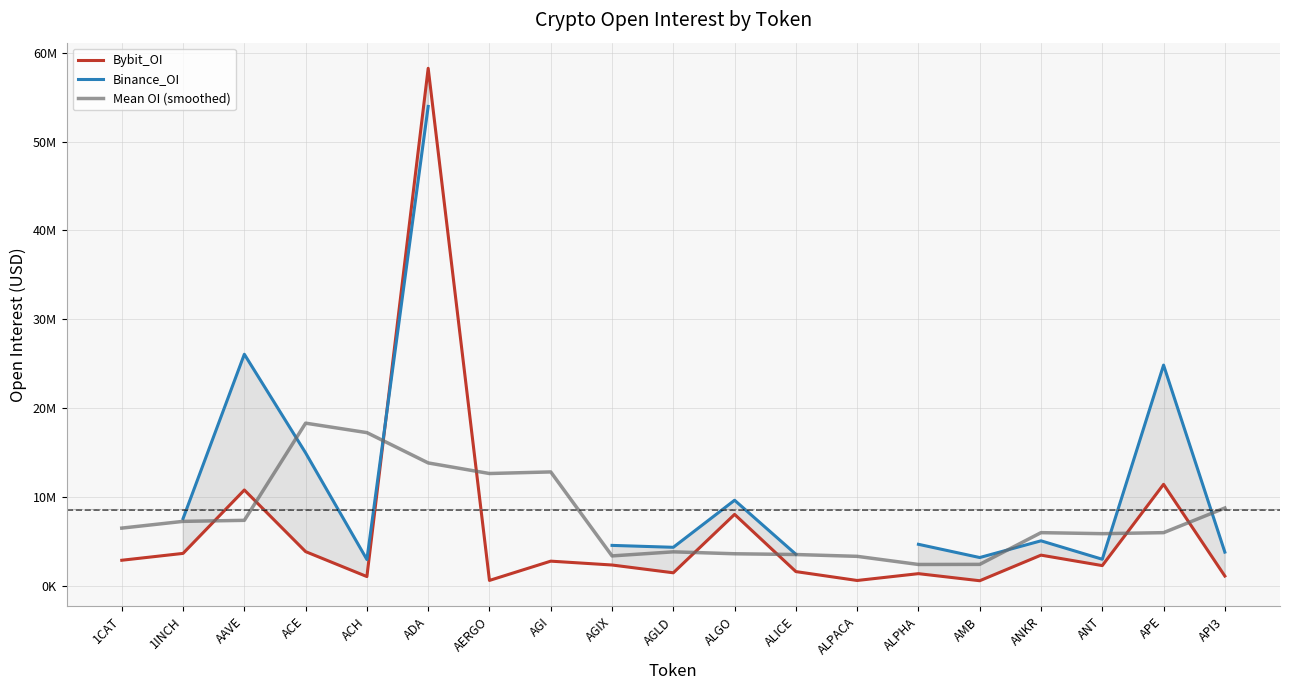

What is the difference between the maximum and second lowest values in the Mean OI (smoothed) series?

15880063.7